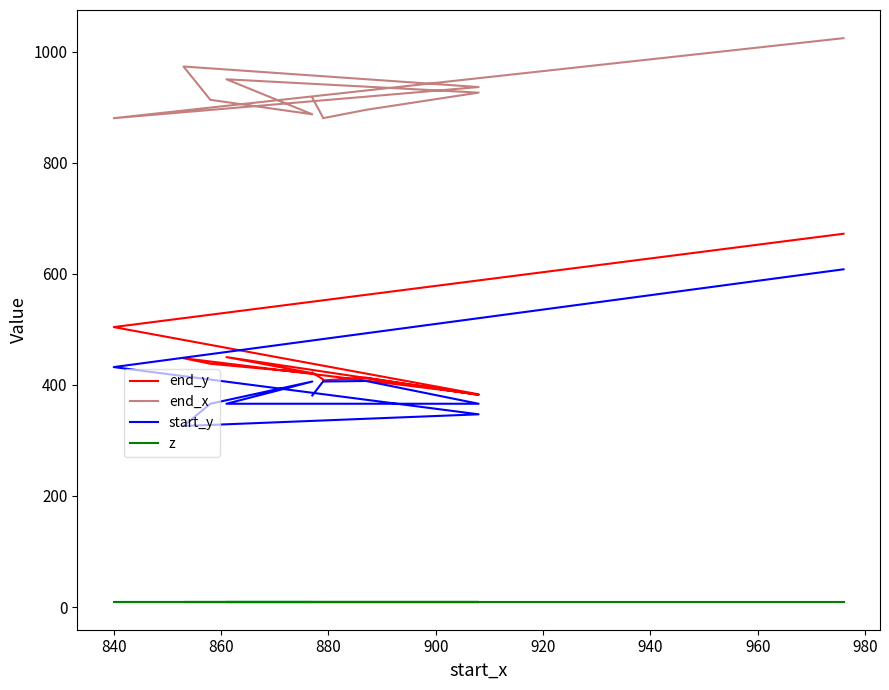

In end_y, how many points are lower than both neighbors (excluding endpoints)?

4